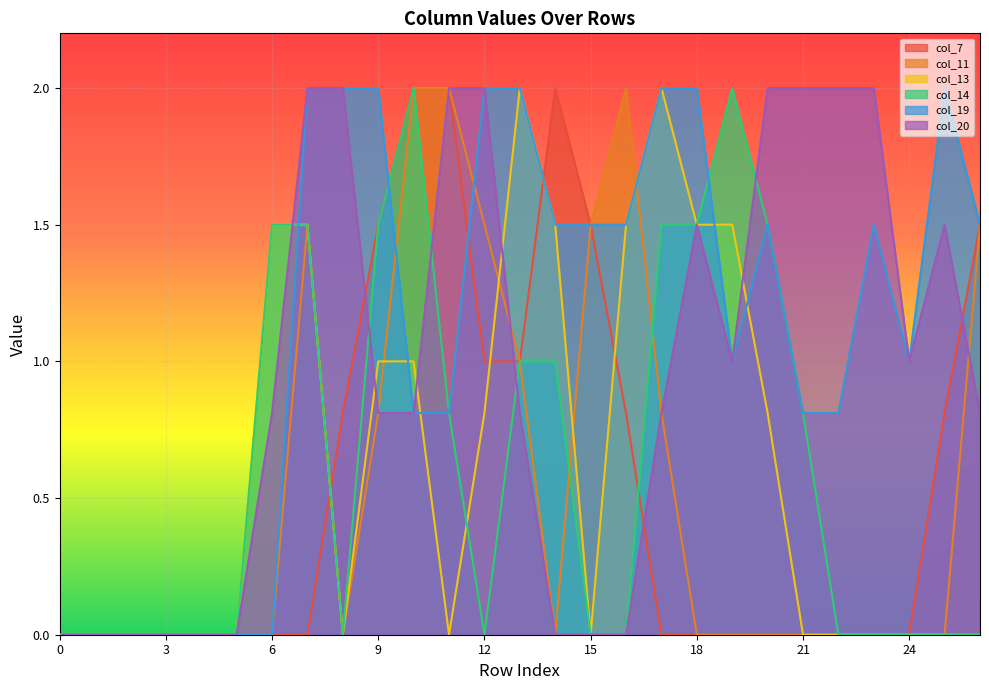

Is it true that col_7 equals 0.0 at 6?

True